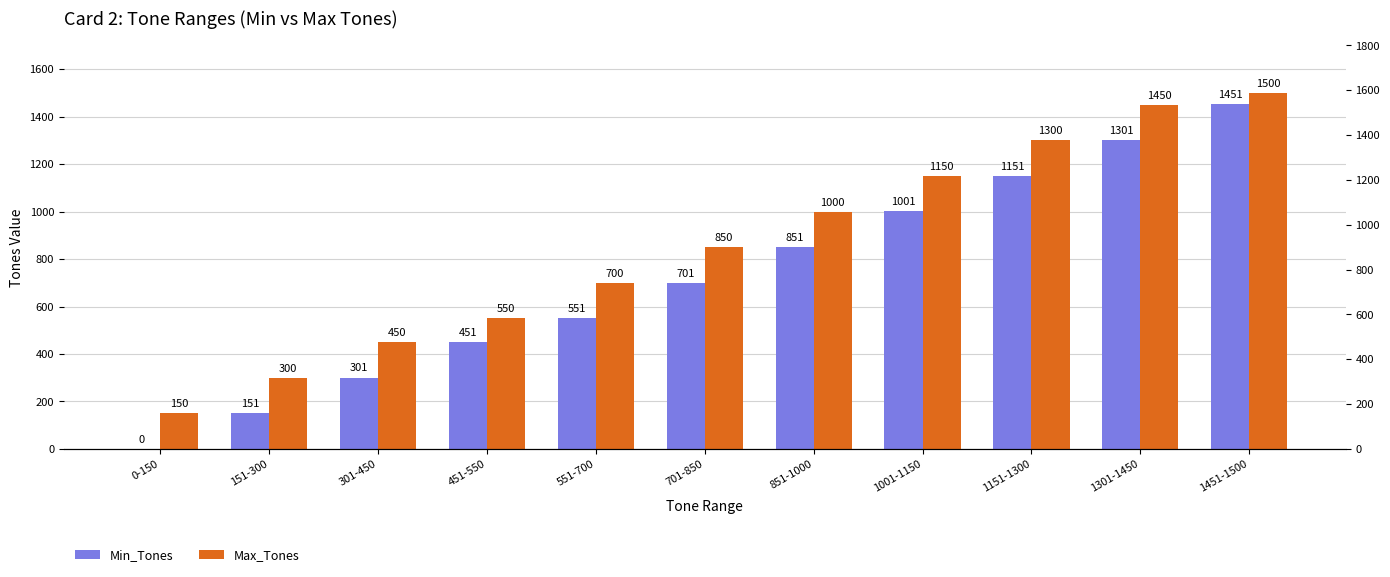

What is the label of the 7th bar from the right?

551-700